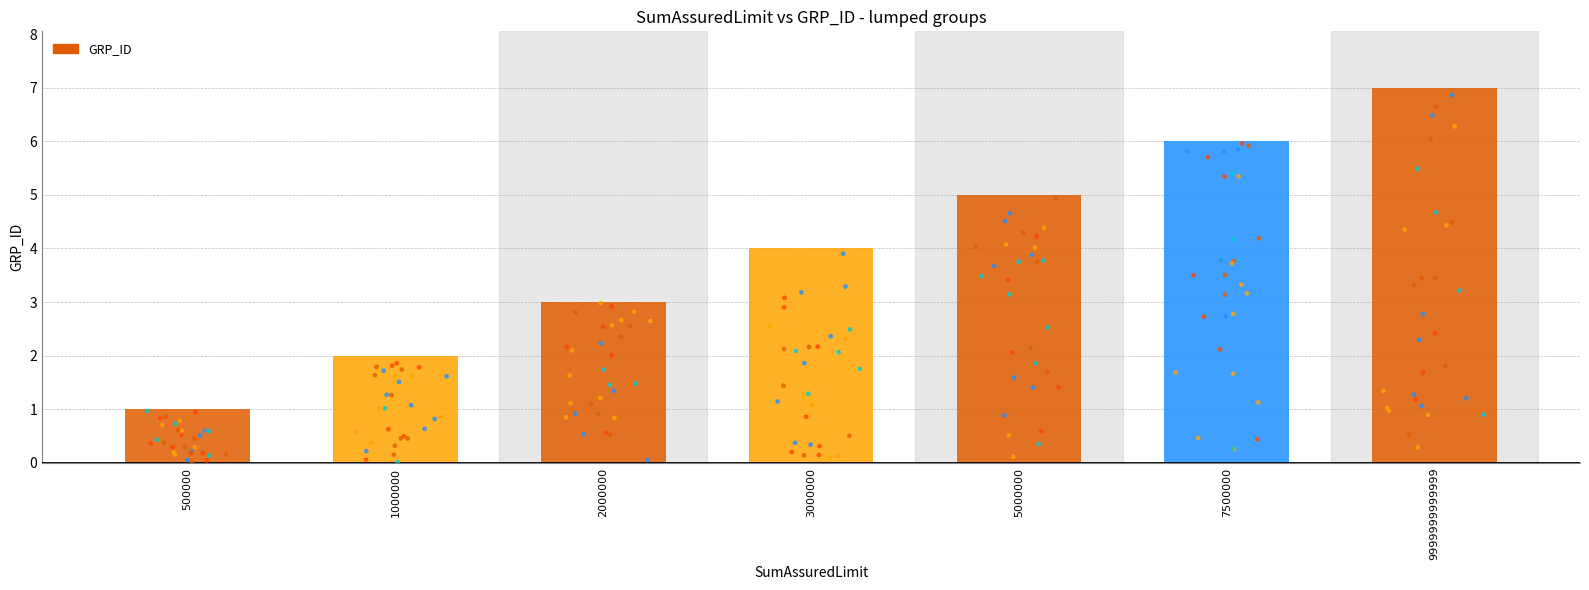

What is the change in value from 500000 to 2000000?

+2